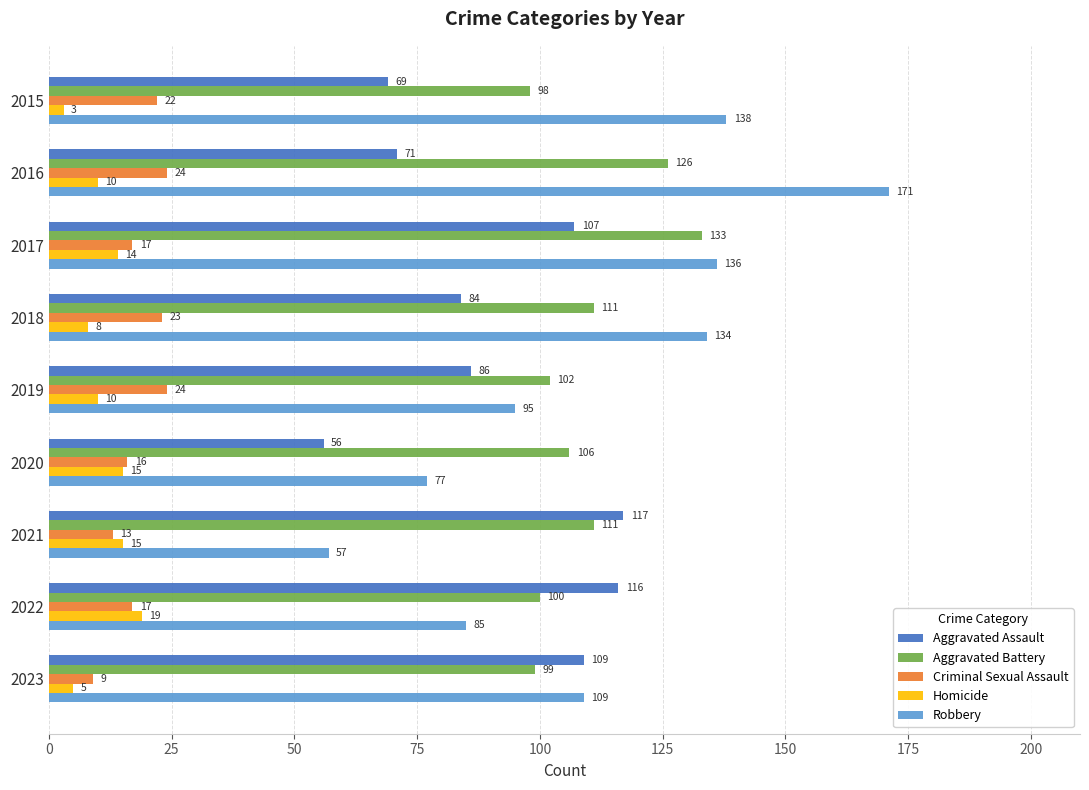

What is the approximate value of Robbery at 2019, to the nearest 10?

100